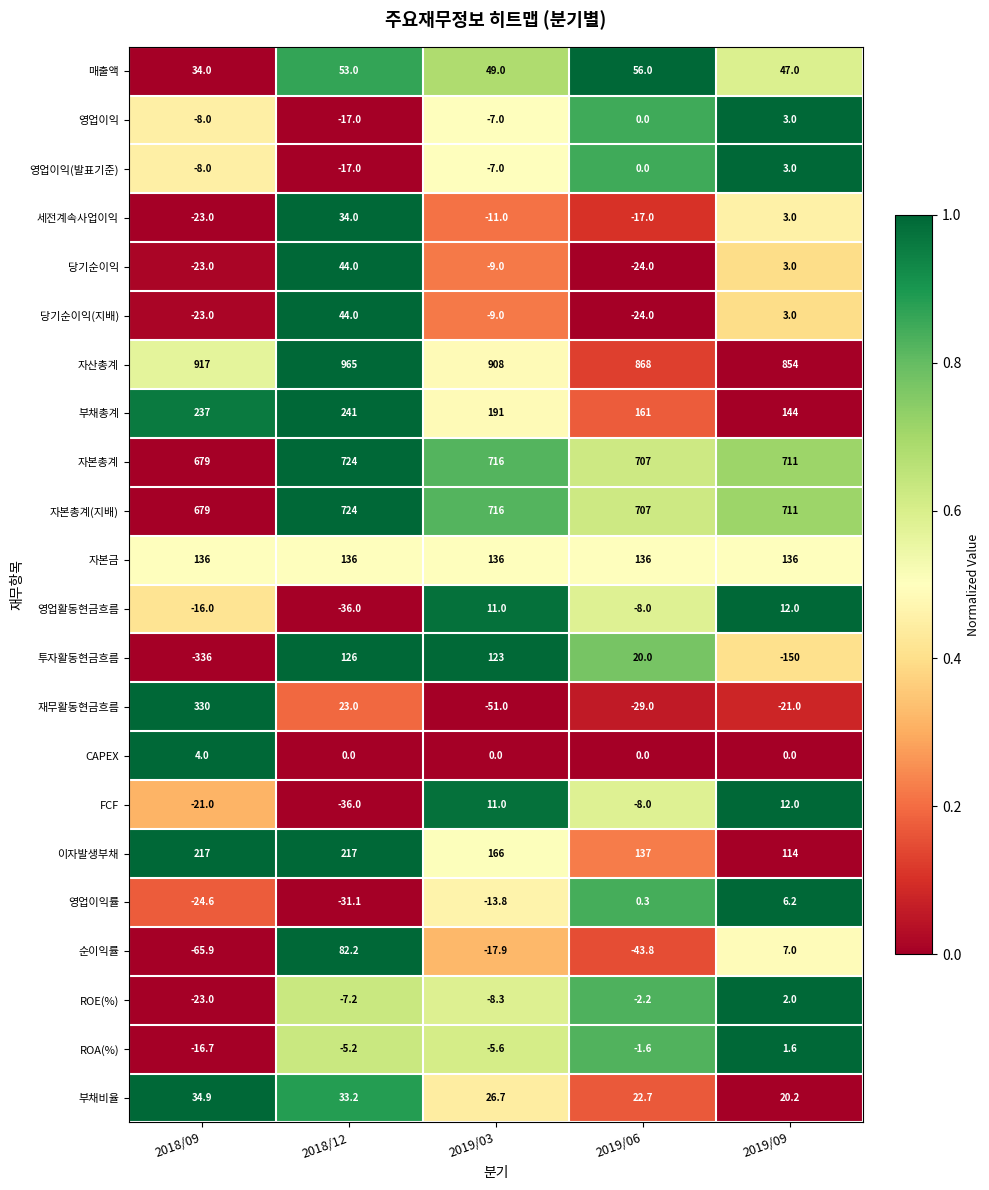

How many negative values does the 당기순이익(지배) series have?

3